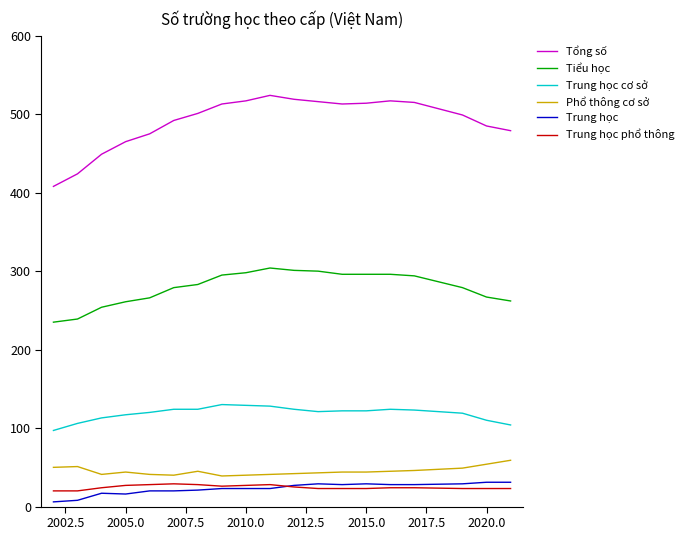

Which series has the largest total across all categories?

Tổng số